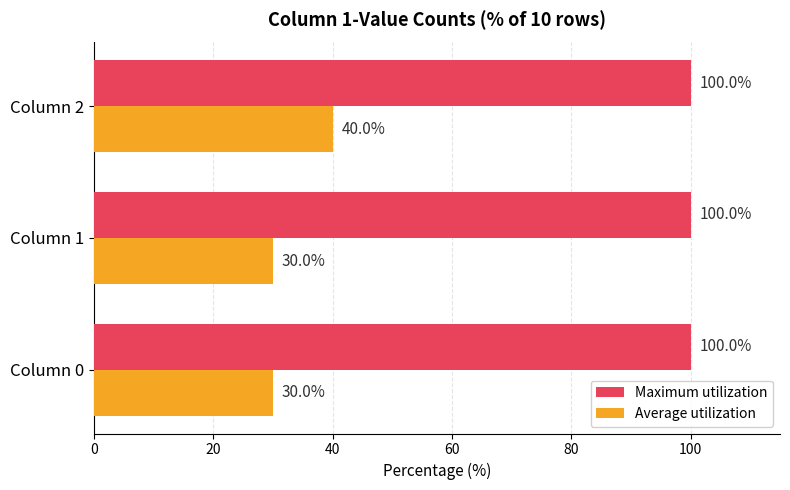

What is the total value across all series at Column 0?

130